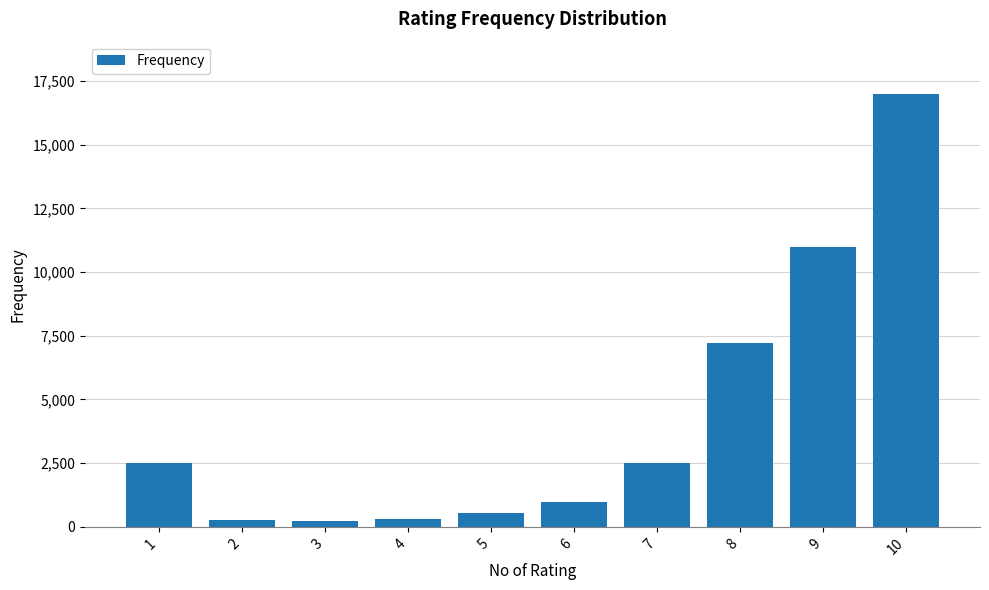

What is the value of the 7th bar from the left?

2500